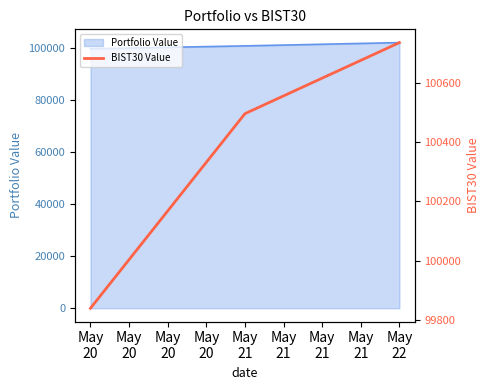

What is the highest value of the Portfolio Value series?

102116.7